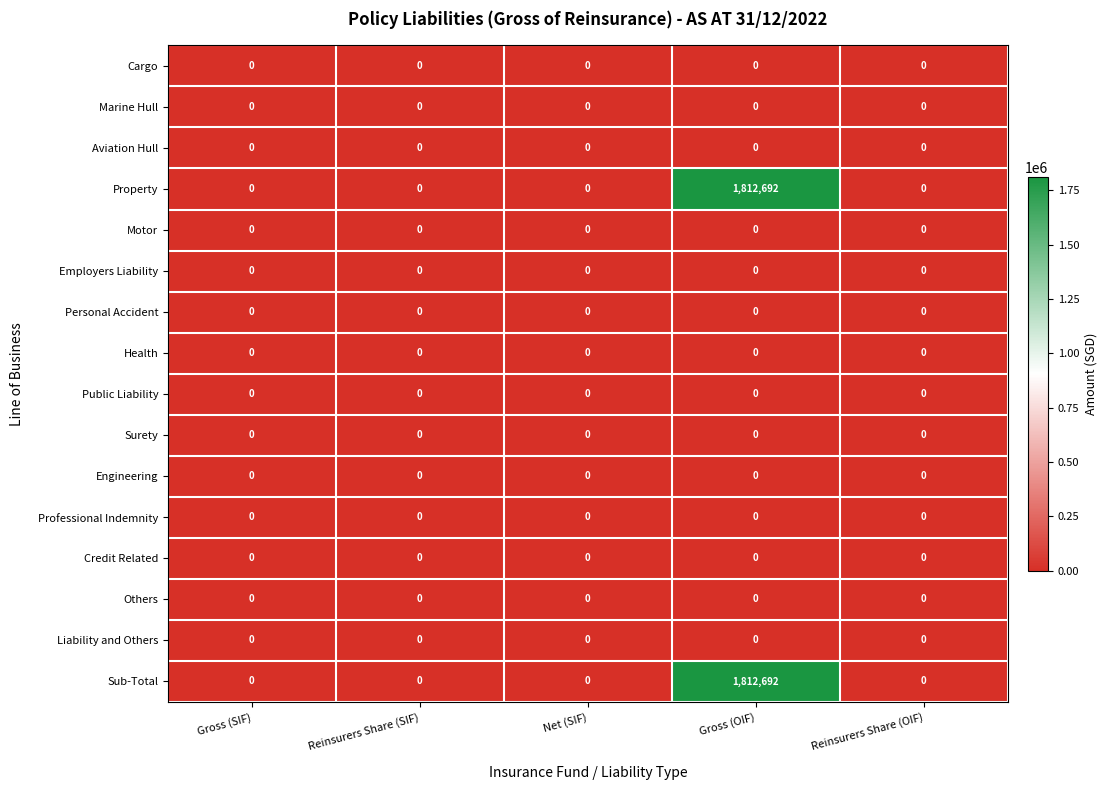

True or false: Liability and Others has a value of 0 at Reinsurers Share (OIF).

True